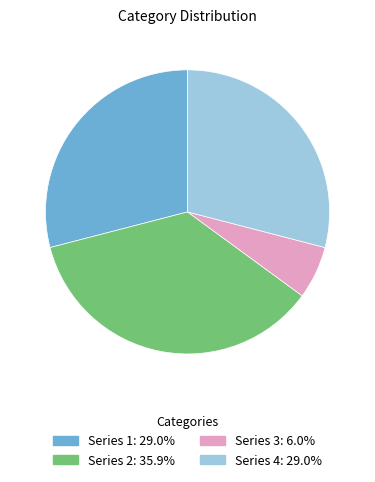

Is there any slice that represents more than half of the pie?

No